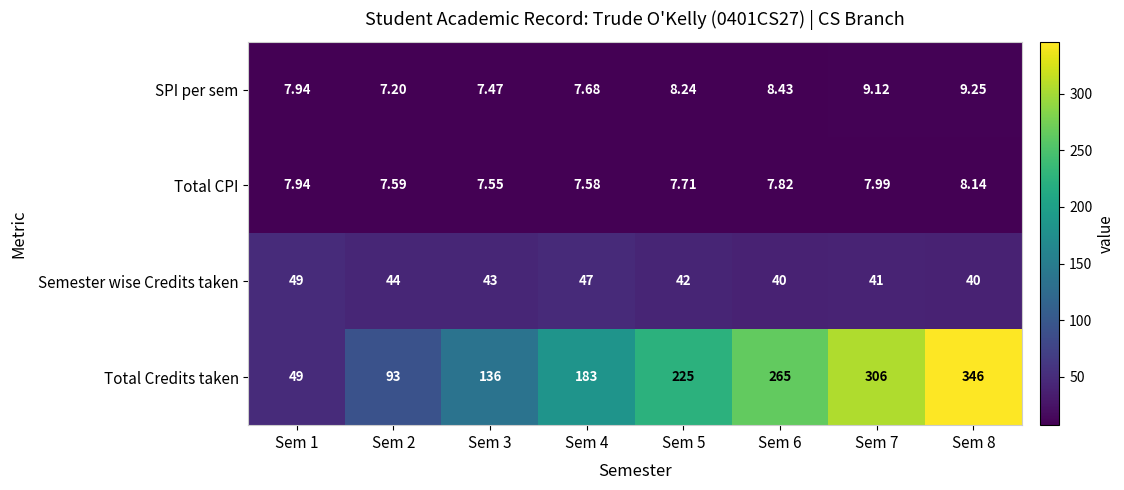

List the series in order of their peak value, lowest first.

Total CPI, SPI per sem, Semester wise Credits taken, Total Credits taken